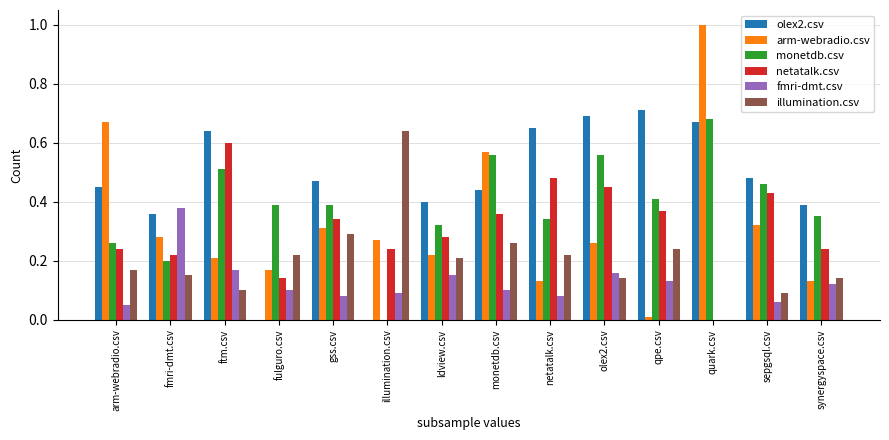

Which series has the largest total across all categories?

olex2.csv